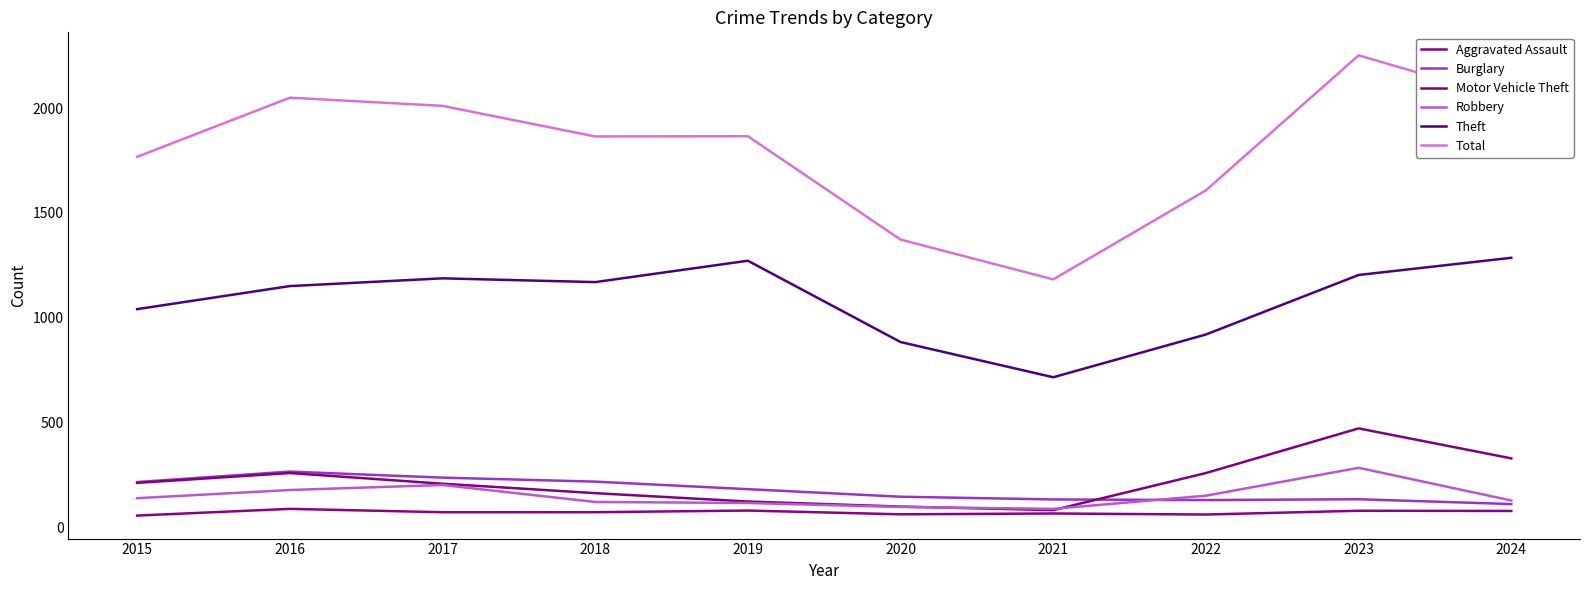

How many lines are shown in the chart?

6